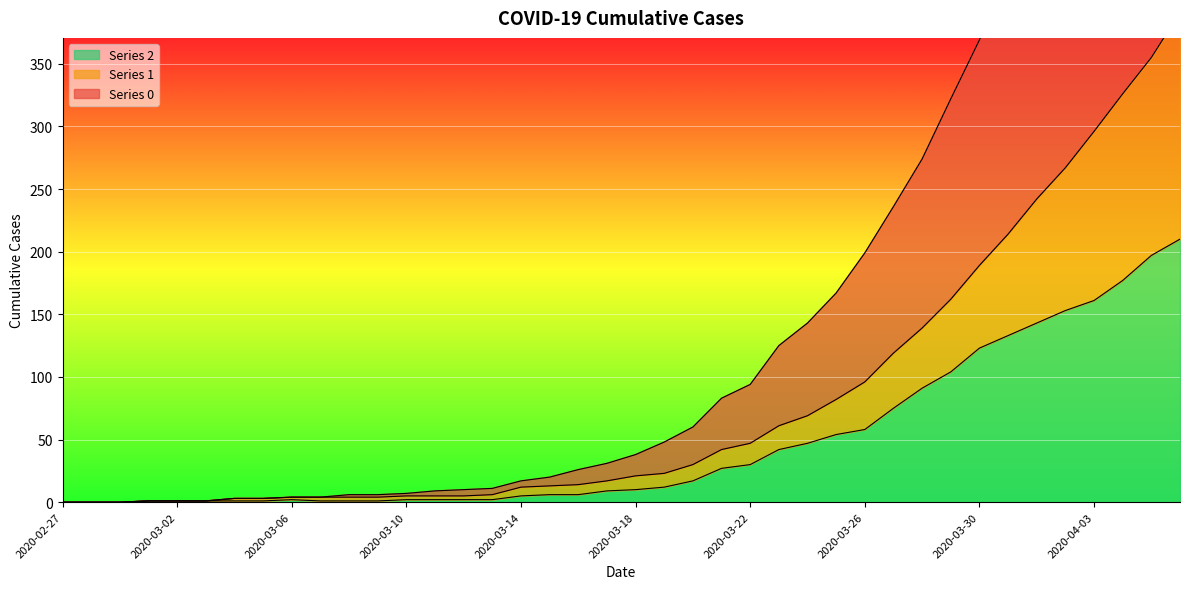

Reading right to left, list all the values displayed in this chart.

0: 2020-04-06=744	2020-04-05=688	2020-04-04=635	2020-04-03=586	2020-04-02=526	2020-04-01=479	2020-03-31=427	2020-03-30=369	2020-03-29=322	2020-03-28=274	2020-03-27=236	2020-03-26=199	2020-03-25=167	2020-03-24=143	2020-03-23=125	2020-03-22=94	2020-03-21=83	2020-03-20=60	2020-03-19=48	2020-03-18=38	2020-03-17=31	2020-03-16=26	2020-03-15=20	2020-03-14=17	2020-03-13=11	2020-03-12=10	2020-03-11=9	2020-03-10=7	2020-03-09=6	2020-03-08=6	2020-03-07=4	2020-03-06=4	2020-03-05=3	2020-03-04=3	2020-03-03=1	2020-03-02=1	2020-03-01=1	2020-02-29=0	2020-02-28=0	2020-02-27=0
1: 2020-04-06=391	2020-04-05=355	2020-04-04=326	2020-04-03=296	2020-04-02=267	2020-04-01=242	2020-03-31=214	2020-03-30=189	2020-03-29=162	2020-03-28=139	2020-03-27=119	2020-03-26=96	2020-03-25=82	2020-03-24=69	2020-03-23=61	2020-03-22=47	2020-03-21=42	2020-03-20=30	2020-03-19=23	2020-03-18=21	2020-03-17=17	2020-03-16=14	2020-03-15=13	2020-03-14=12	2020-03-13=6	2020-03-12=5	2020-03-11=5	2020-03-10=5	2020-03-09=4	2020-03-08=4	2020-03-07=4	2020-03-06=4	2020-03-05=3	2020-03-04=3	2020-03-03=1	2020-03-02=1	2020-03-01=1	2020-02-29=0	2020-02-28=0	2020-02-27=0
2: 2020-04-06=210	2020-04-05=197	2020-04-04=177	2020-04-03=161	2020-04-02=153	2020-04-01=143	2020-03-31=133	2020-03-30=123	2020-03-29=104	2020-03-28=91	2020-03-27=75	2020-03-26=58	2020-03-25=54	2020-03-24=47	2020-03-23=42	2020-03-22=30	2020-03-21=27	2020-03-20=17	2020-03-19=12	2020-03-18=10	2020-03-17=9	2020-03-16=6	2020-03-15=6	2020-03-14=5	2020-03-13=2	2020-03-12=2	2020-03-11=2	2020-03-10=2	2020-03-09=1	2020-03-08=1	2020-03-07=1	2020-03-06=2	2020-03-05=1	2020-03-04=1	2020-03-03=1	2020-03-02=1	2020-03-01=1	2020-02-29=0	2020-02-28=0	2020-02-27=0